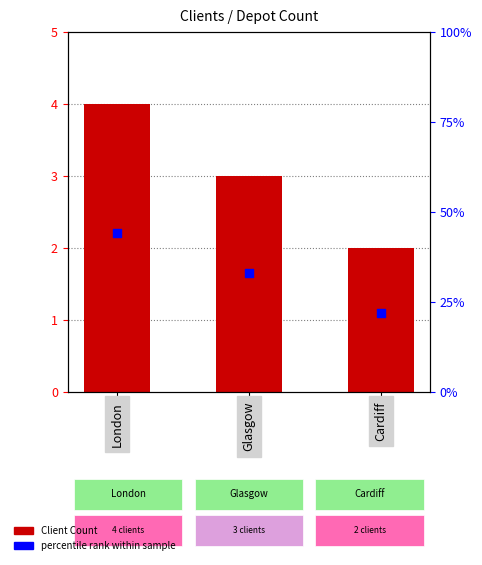

Which series contains the highest Y value?

percentile rank within sample